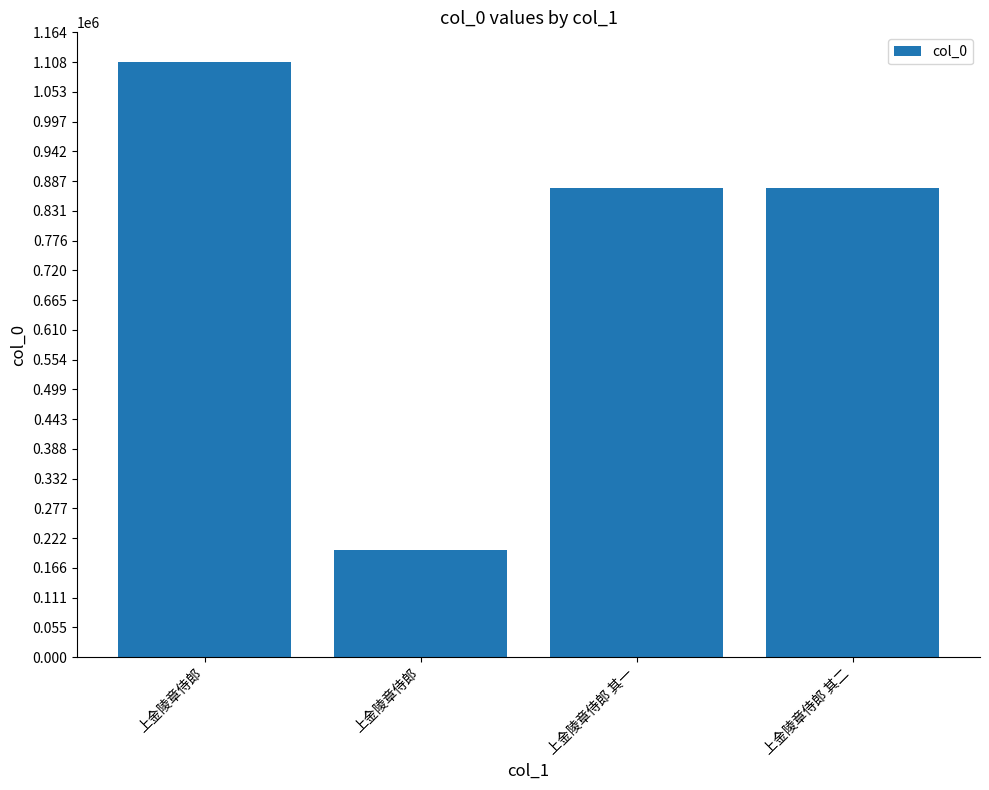

How many series are shown in this chart?

1